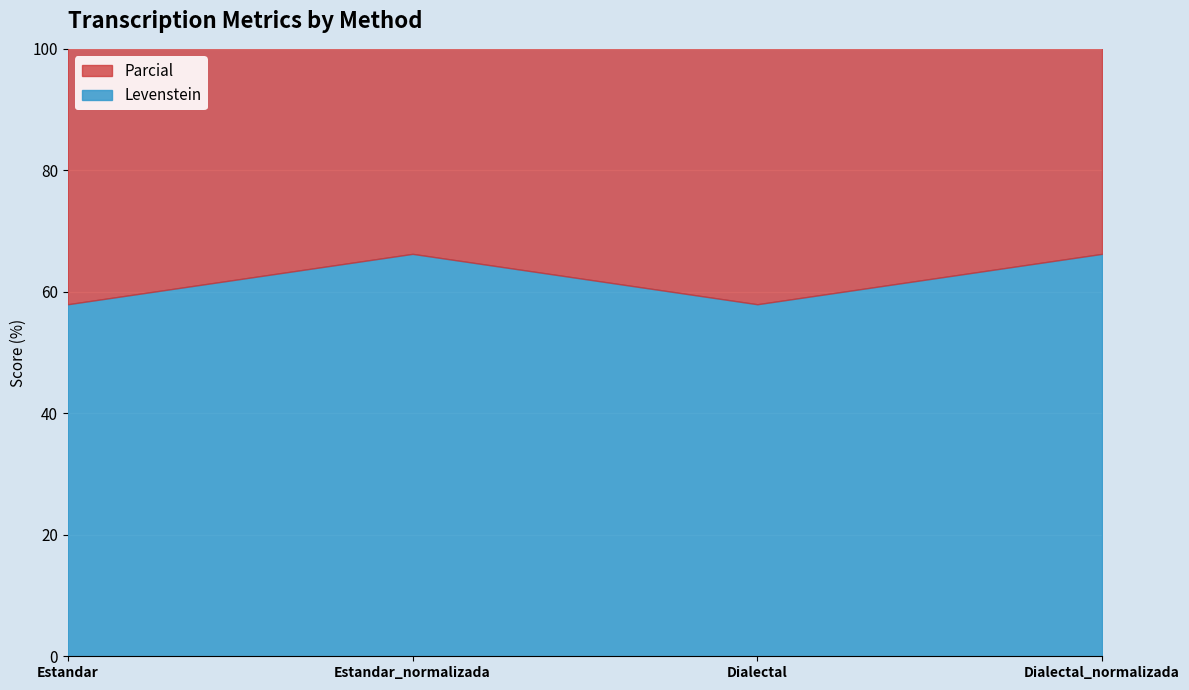

How many interior local valleys does the Parcial series have?

1